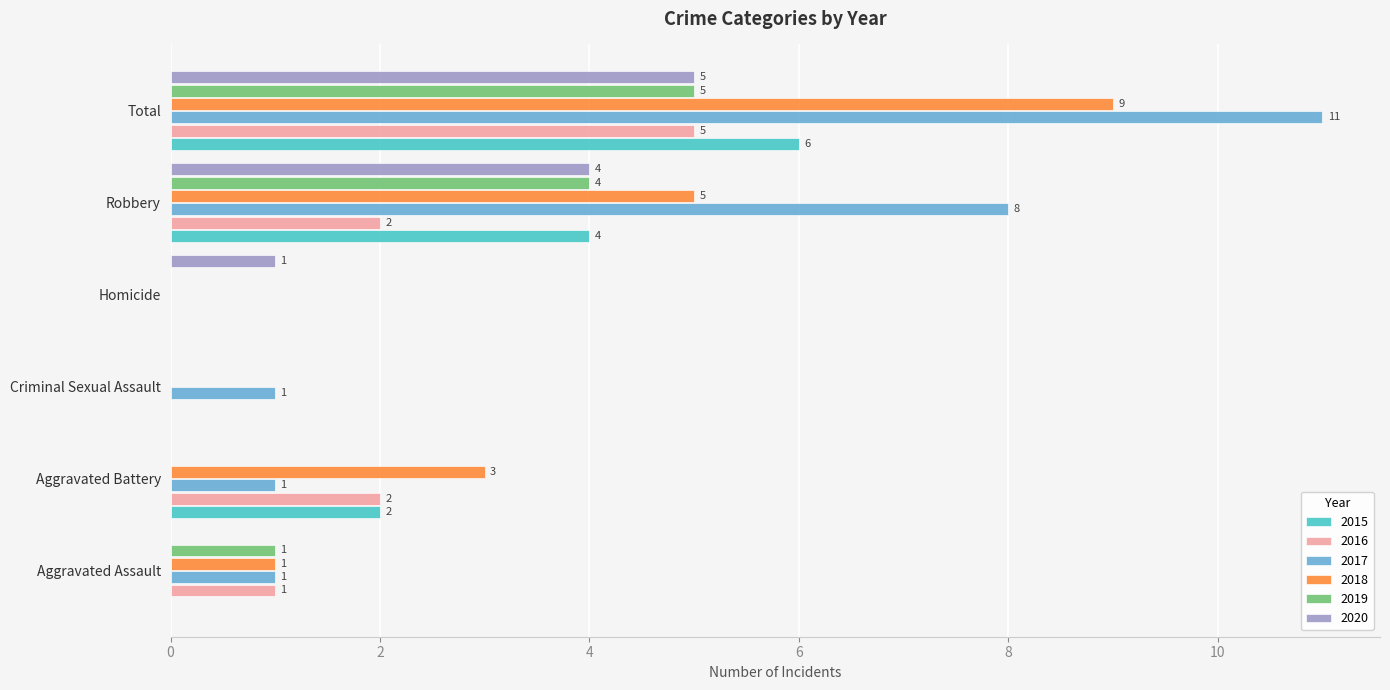

The 2017 series shows 11 at Total. True or false?

True